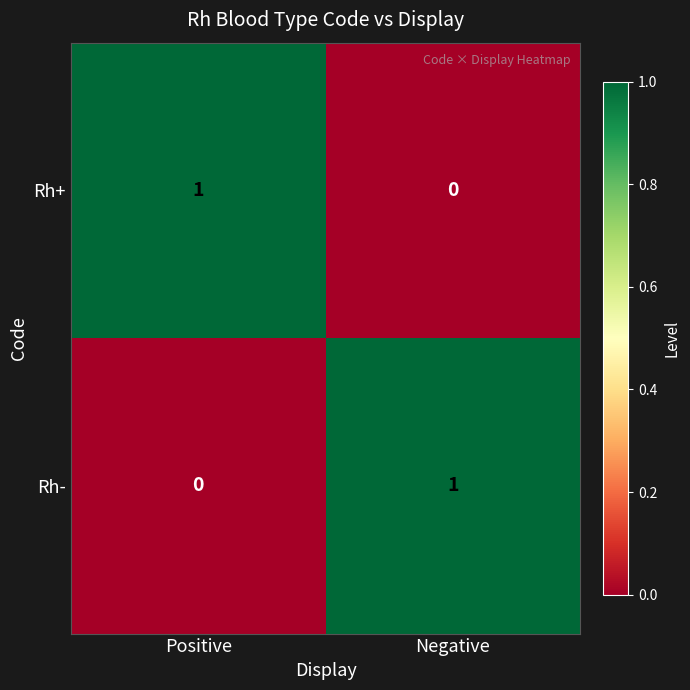

Reading right to left, list all the values displayed in this chart.

Rh+: Negative=0	Positive=1
Rh-: Negative=1	Positive=0